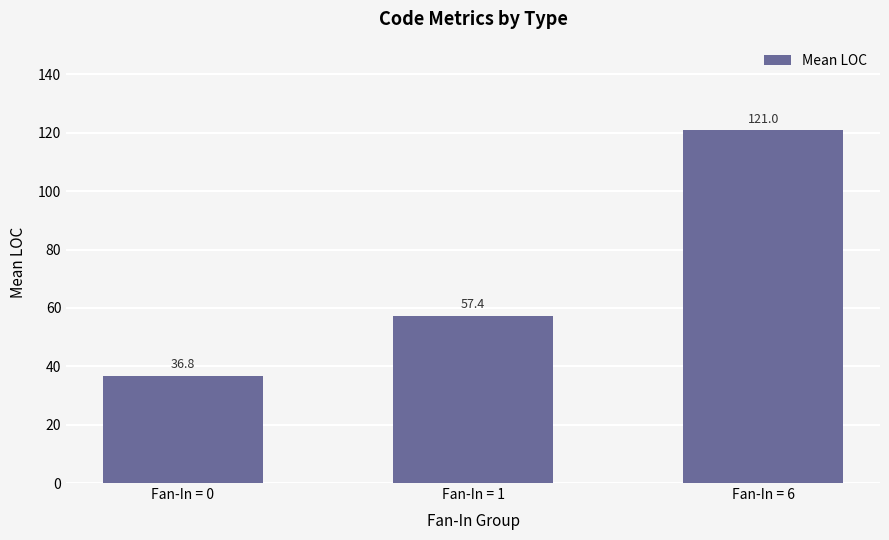

The chart shows a value of 25.6 at Fan-In = 1. True or false?

False